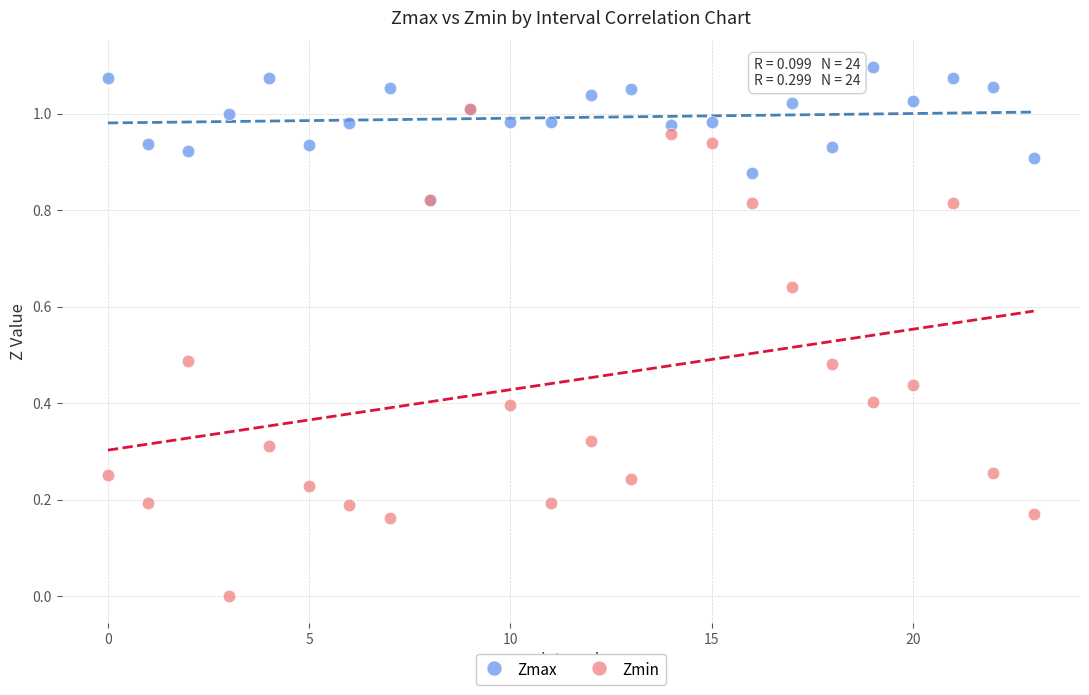

What are all the series names shown in the legend?

Zmax, Zmin